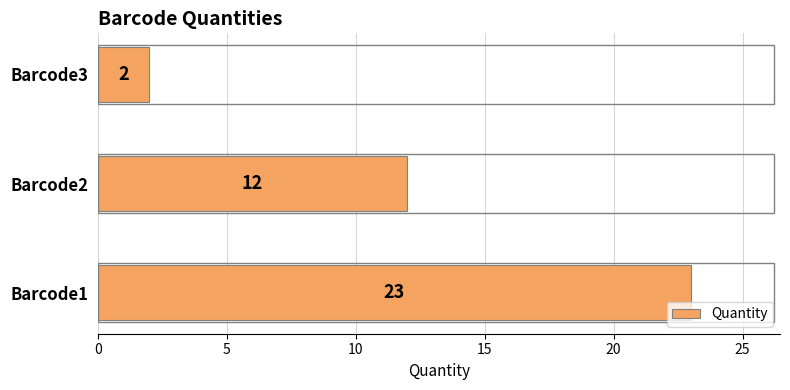

Which category has the lowest value across all series?

Barcode3